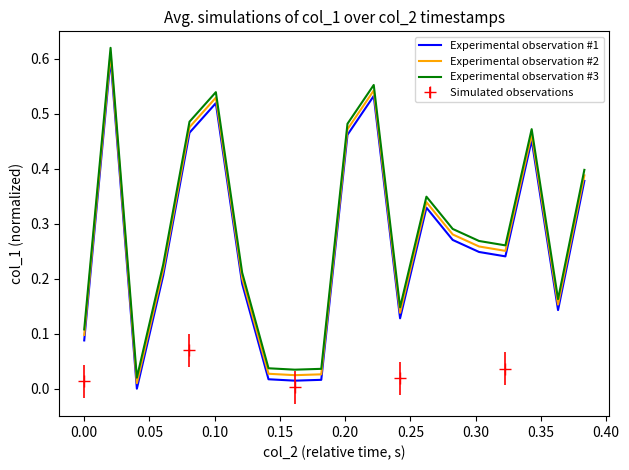

True or false: Experimental observation #1 and Experimental observation #2 intersect in this chart.

False